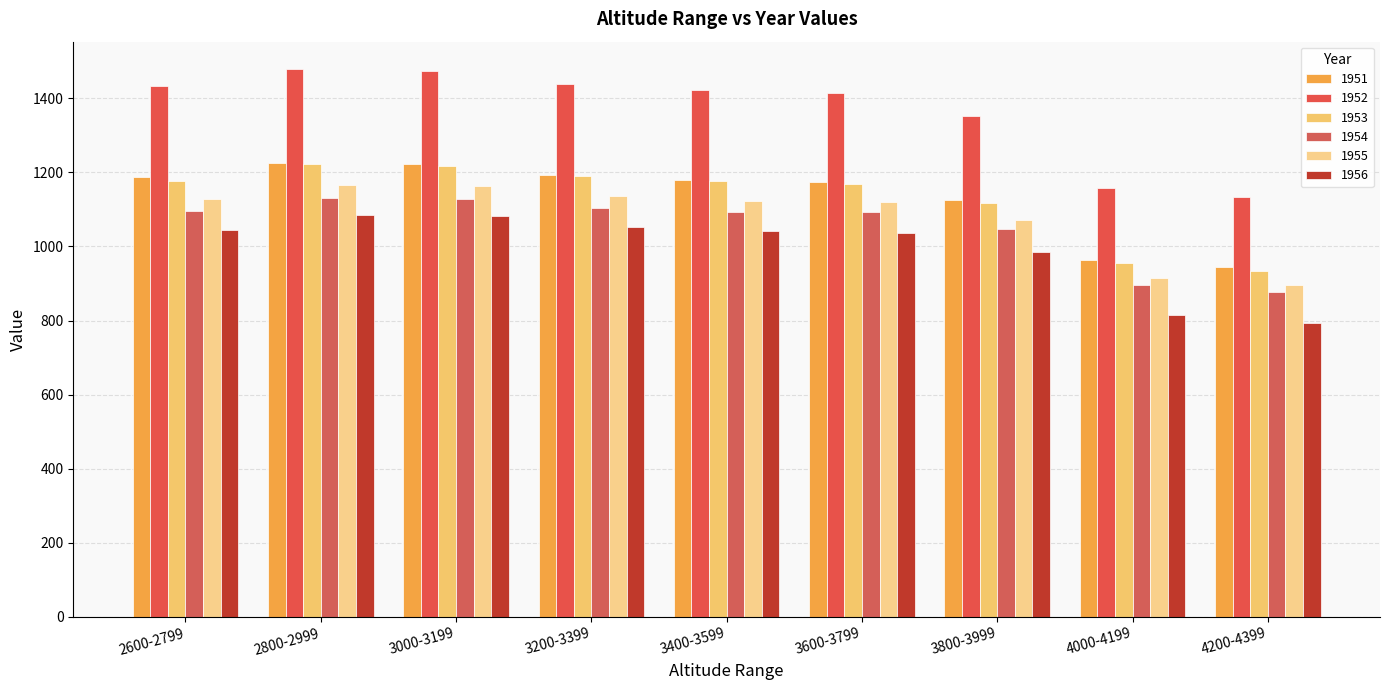

How many data points does each series have?

9